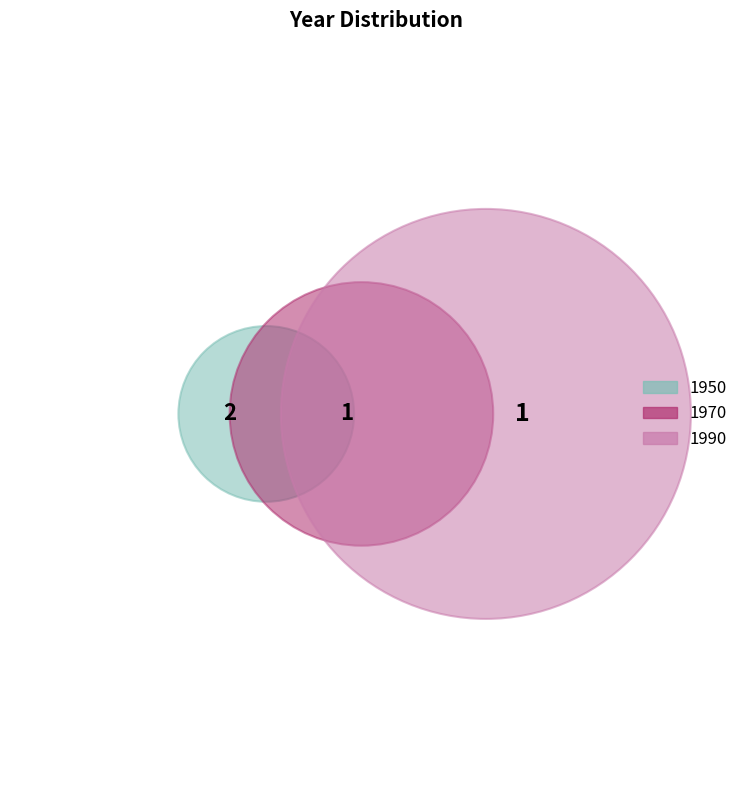

How much of the chart is everything except 1990?

75.0%